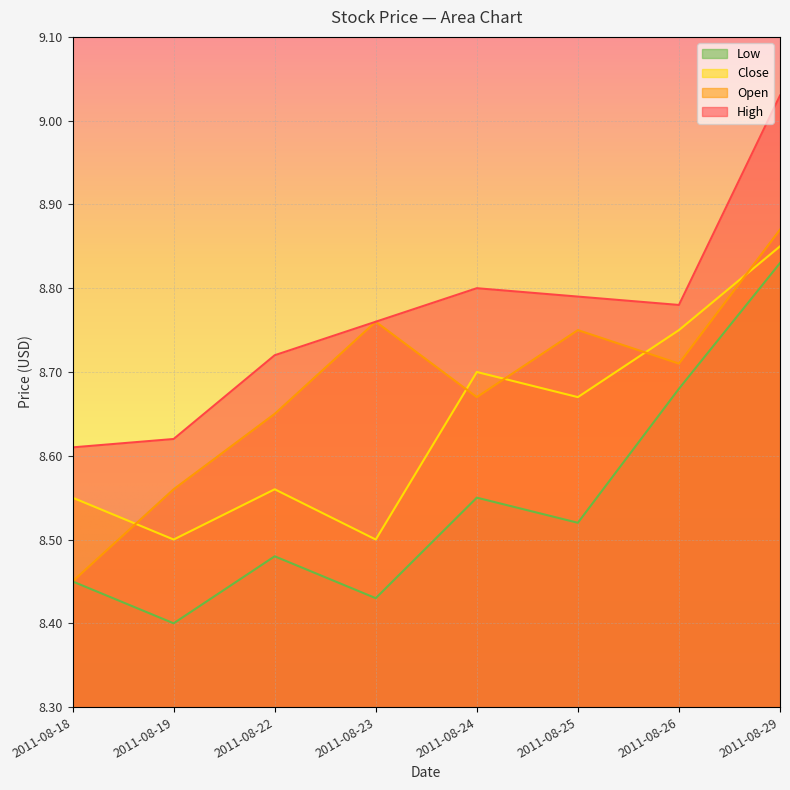

What is the maximum value shown in the chart?

9.0